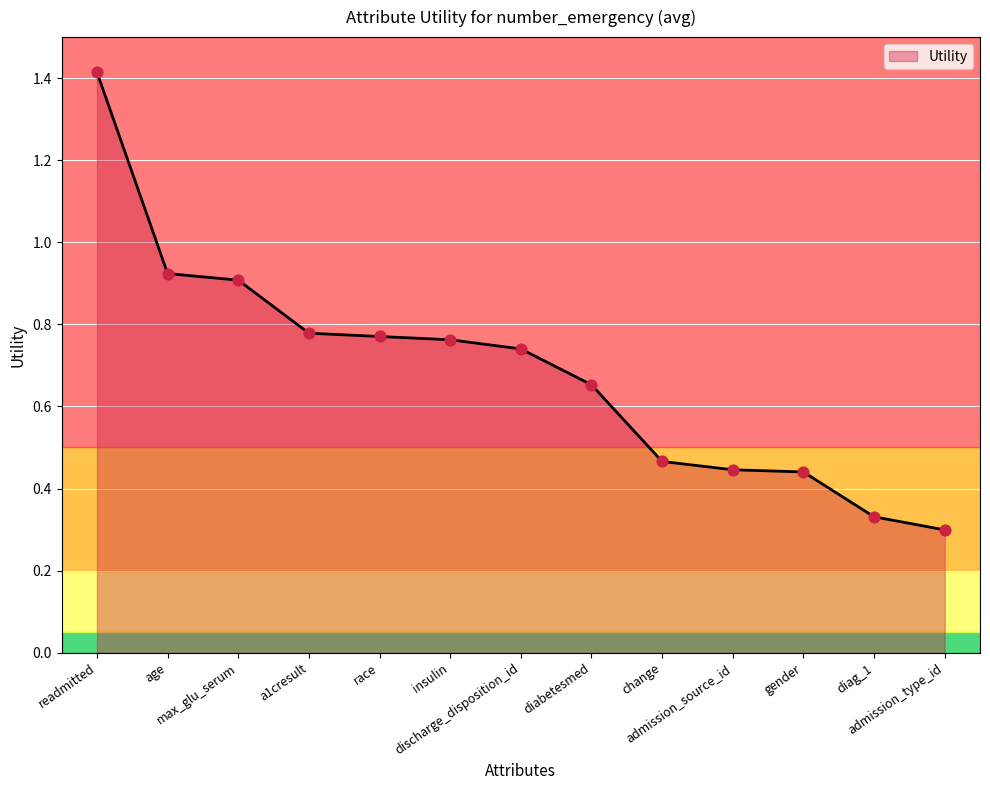

Which has a higher value, age or insulin?

age